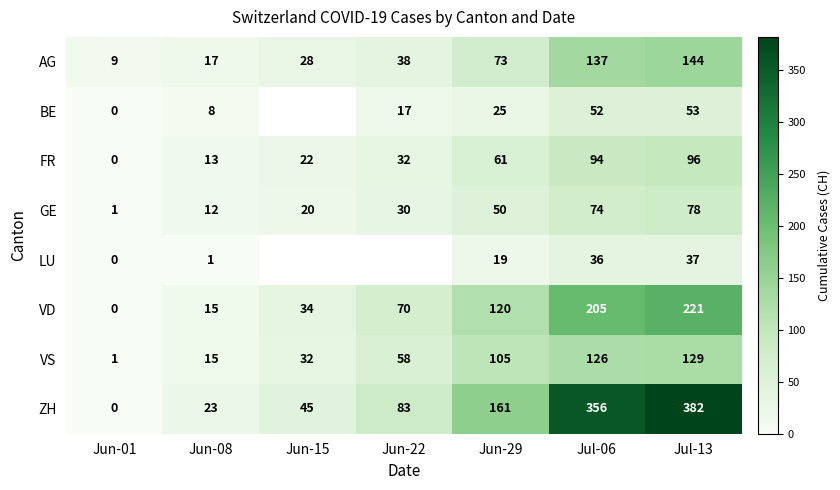

What is the total value across all series at Jun-01?

11